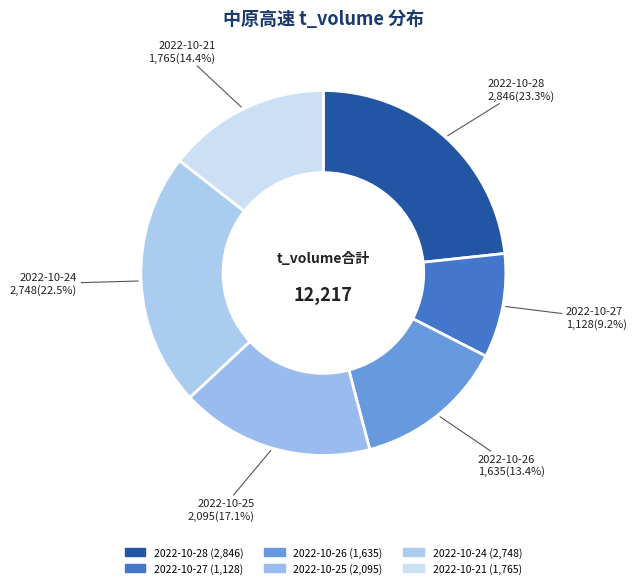

Count the number of slices in the pie.

6